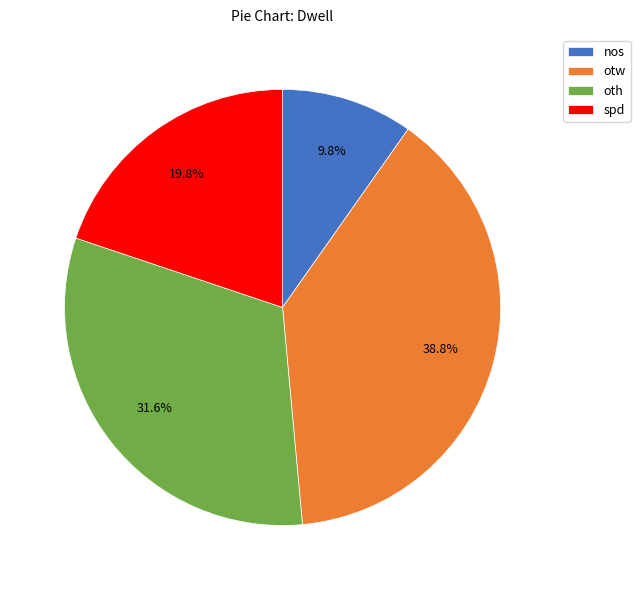

Which has a higher value, nos or otw?

otw